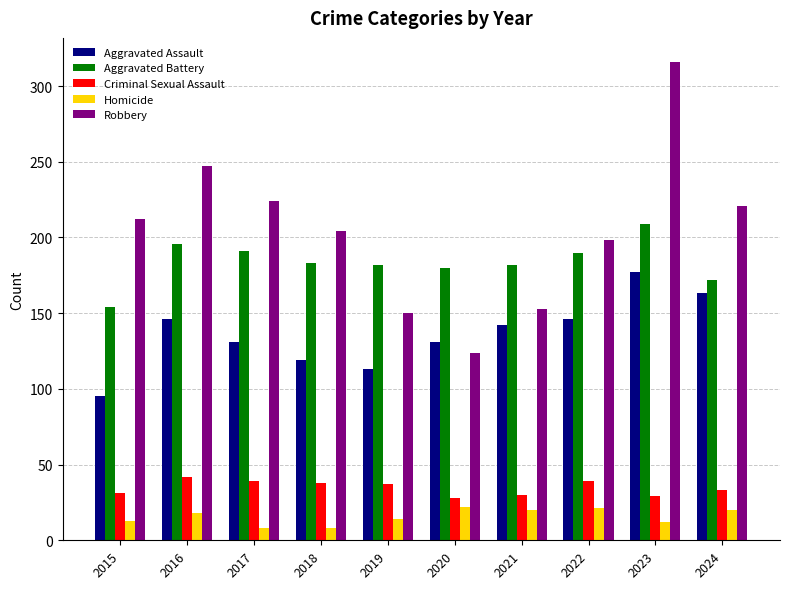

Rank the series by their maximum value, from lowest to highest.

Homicide, Criminal Sexual Assault, Aggravated Assault, Aggravated Battery, Robbery